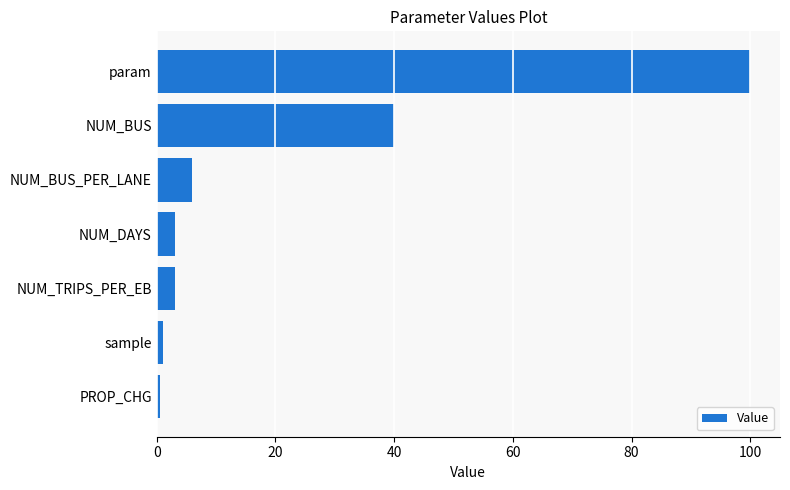

How many distinct data groups are displayed?

1